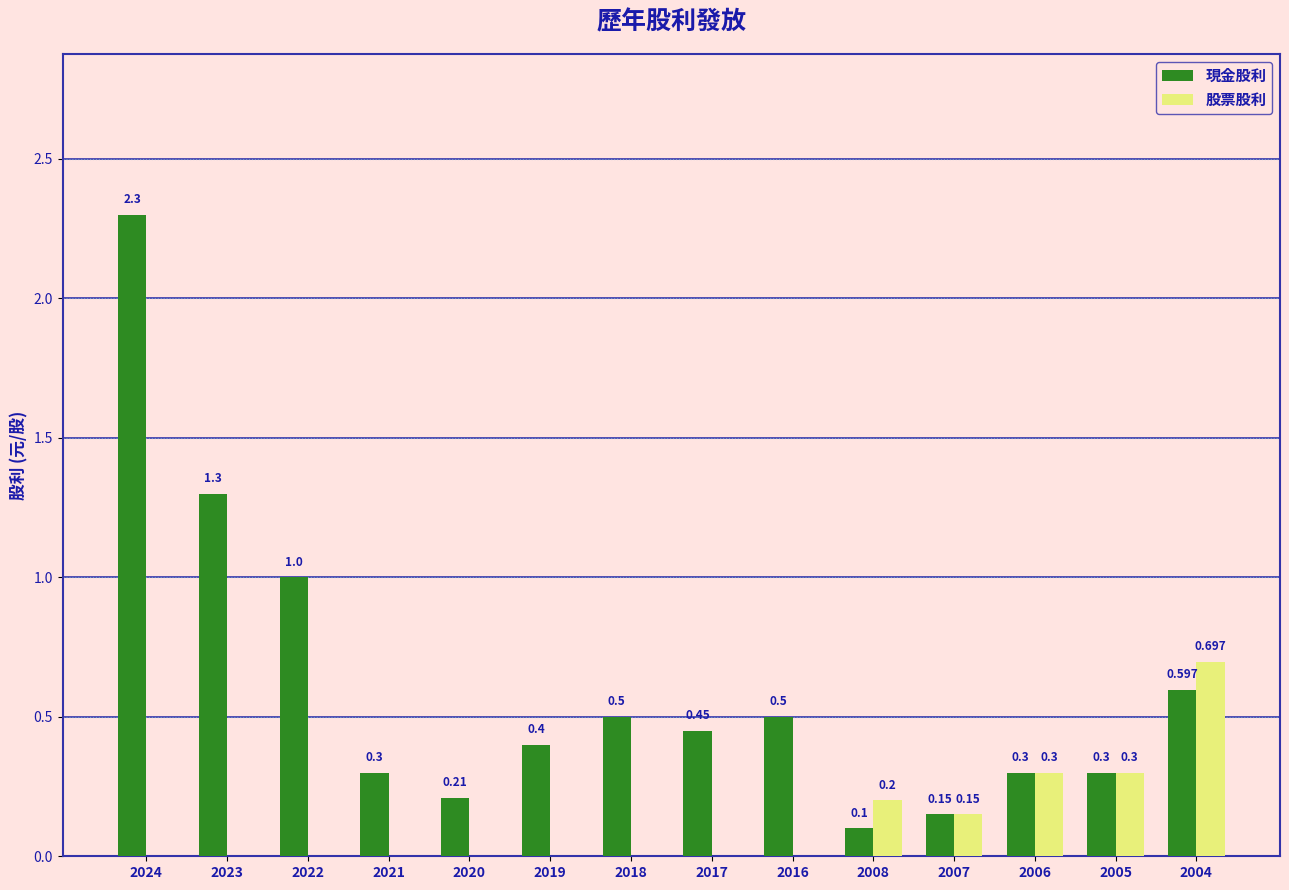

Count the number of categories in the chart.

14